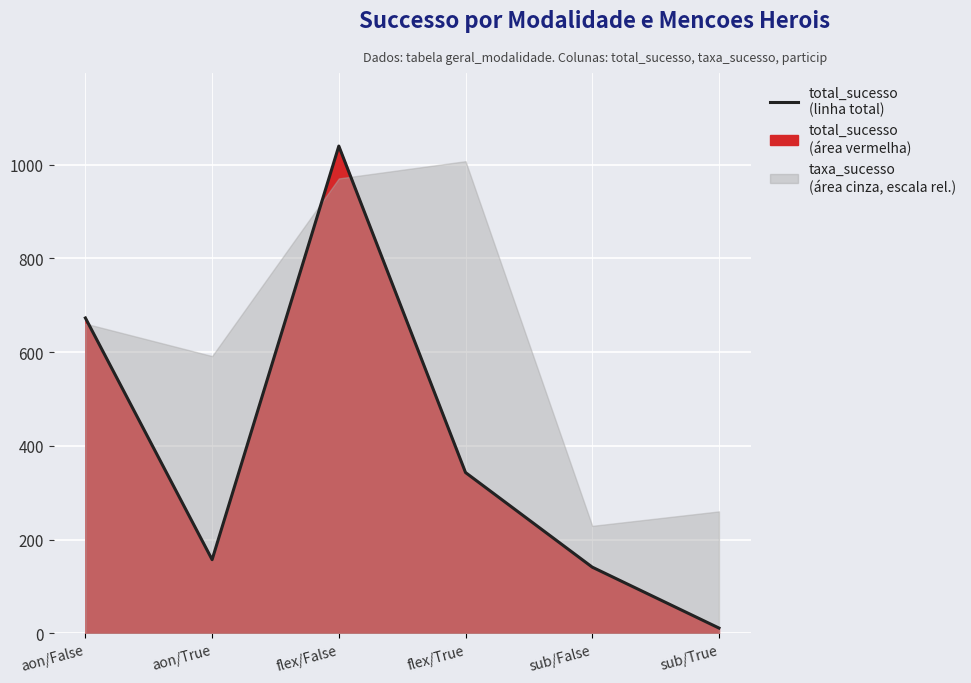

What is the value of the 6th point from the left?

11